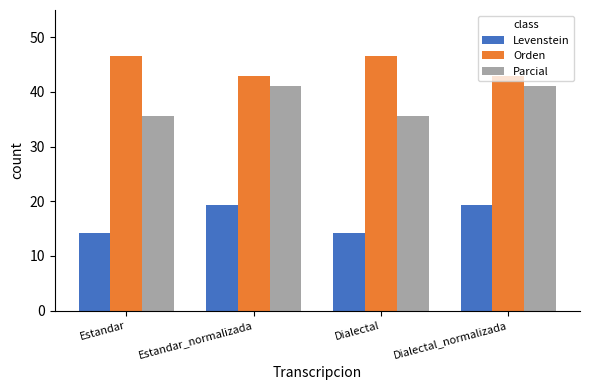

Rank the series by their average value, from lowest to highest.

Levenstein, Parcial, Orden